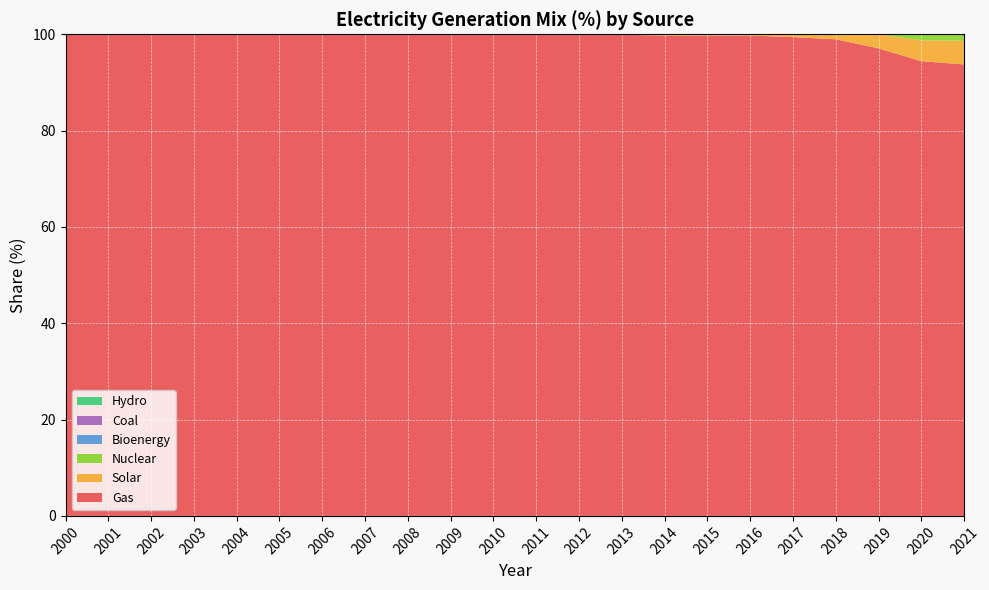

Reading left to right, extract all data points from this chart.

Gas: 2000=100.0	2001=100.0	2002=100.0	2003=100.0	2004=100.0	2005=100.0	2006=100.0	2007=100.0	2008=100.0	2009=100.0	2010=100.0	2011=100.0	2012=100.0	2013=99.9	2014=99.7	2015=99.7	2016=99.7	2017=99.4	2018=99.0	2019=97.1	2020=94.4	2021=93.7
Solar: 2000=0.0	2001=0.0	2002=0.0	2003=0.0	2004=0.0	2005=0.0	2006=0.0	2007=0.0	2008=0.0	2009=0.0	2010=0.0	2011=0.0	2012=0.0	2013=0.1	2014=0.3	2015=0.2	2016=0.2	2017=0.6	2018=1.0	2019=2.9	2020=4.3	2021=4.9
Nuclear: 2000=0.0	2001=0.0	2002=0.0	2003=0.0	2004=0.0	2005=0.0	2006=0.0	2007=0.0	2008=0.0	2009=0.0	2010=0.0	2011=0.0	2012=0.0	2013=0.0	2014=0.0	2015=0.0	2016=0.0	2017=0.0	2018=0.0	2019=0.0	2020=1.2	2021=1.3
Bioenergy: 2000=0.0	2001=0.0	2002=0.0	2003=0.0	2004=0.0	2005=0.0	2006=0.0	2007=0.0	2008=0.0	2009=0.0	2010=0.0	2011=0.0	2012=0.0	2013=0.0	2014=0.0	2015=0.0	2016=0.0	2017=0.0	2018=0.0	2019=0.0	2020=0.0	2021=0.0
Coal: 2000=0.0	2001=0.0	2002=0.0	2003=0.0	2004=0.0	2005=0.0	2006=0.0	2007=0.0	2008=0.0	2009=0.0	2010=0.0	2011=0.0	2012=0.0	2013=0.0	2014=0.0	2015=0.0	2016=0.0	2017=0.0	2018=0.0	2019=0.0	2020=0.0	2021=0.0
Hydro: 2000=0.0	2001=0.0	2002=0.0	2003=0.0	2004=0.0	2005=0.0	2006=0.0	2007=0.0	2008=0.0	2009=0.0	2010=0.0	2011=0.0	2012=0.0	2013=0.0	2014=0.0	2015=0.0	2016=0.0	2017=0.0	2018=0.0	2019=0.0	2020=0.0	2021=0.0